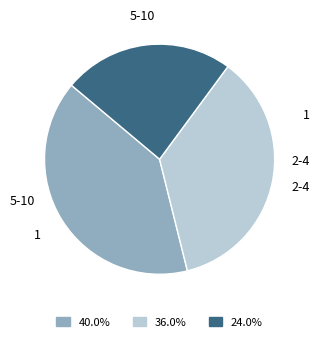

Which category has the smallest portion of the pie?

5-10